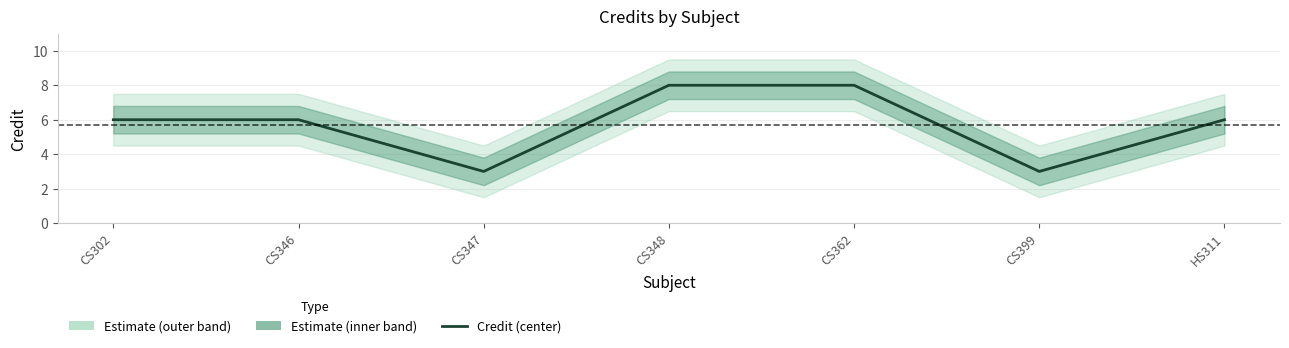

Reading left to right, what are all the values shown in this chart?

CS302=6	CS346=6	CS347=3	CS348=8	CS362=8	CS399=3	HS311=6